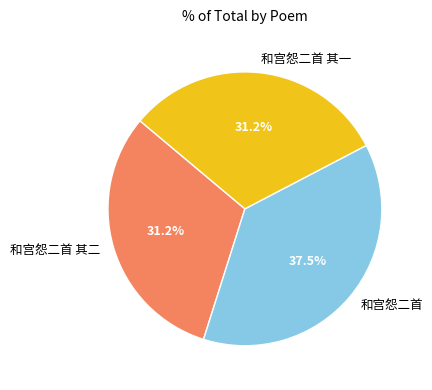

To the nearest percent, what is the difference between the largest and smallest slice percentages?

6%